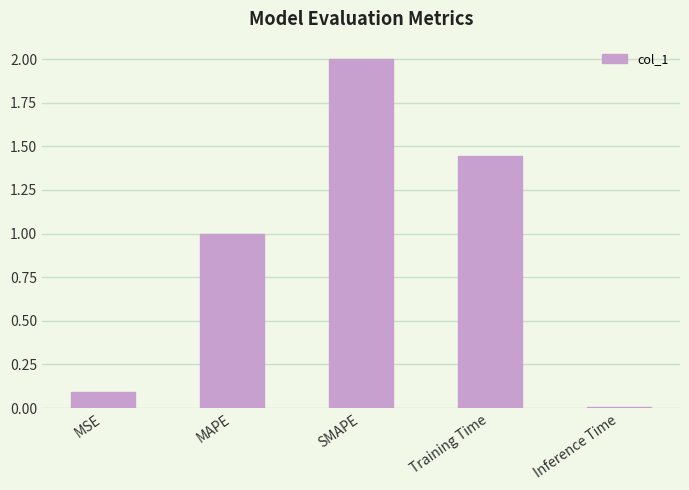

What is the sum of all values?

4.5